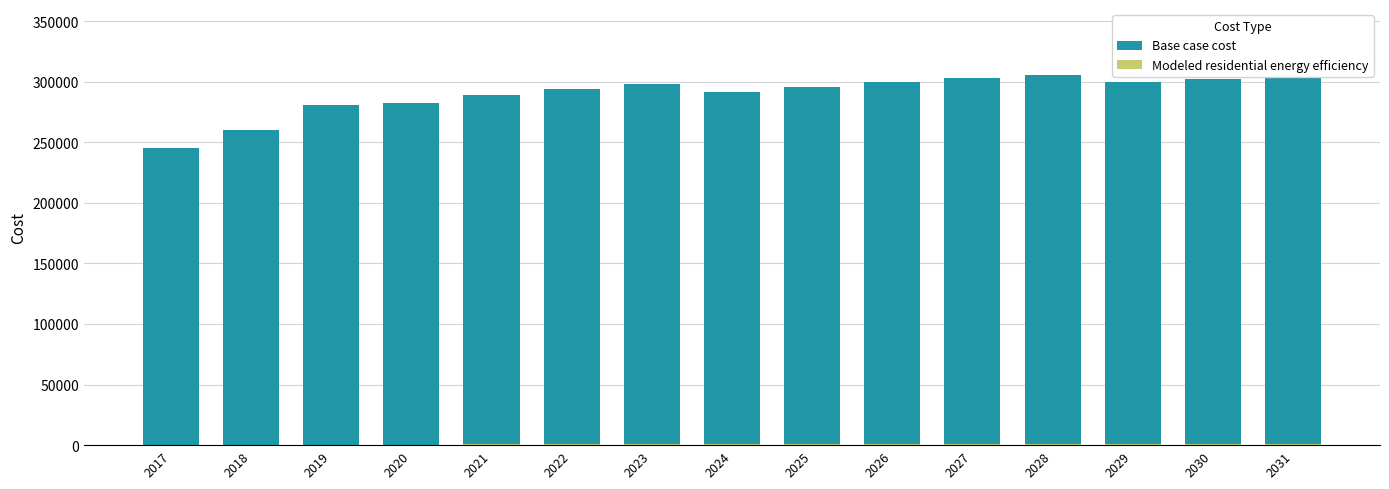

Which label corresponds to the smallest value in the chart?

2017